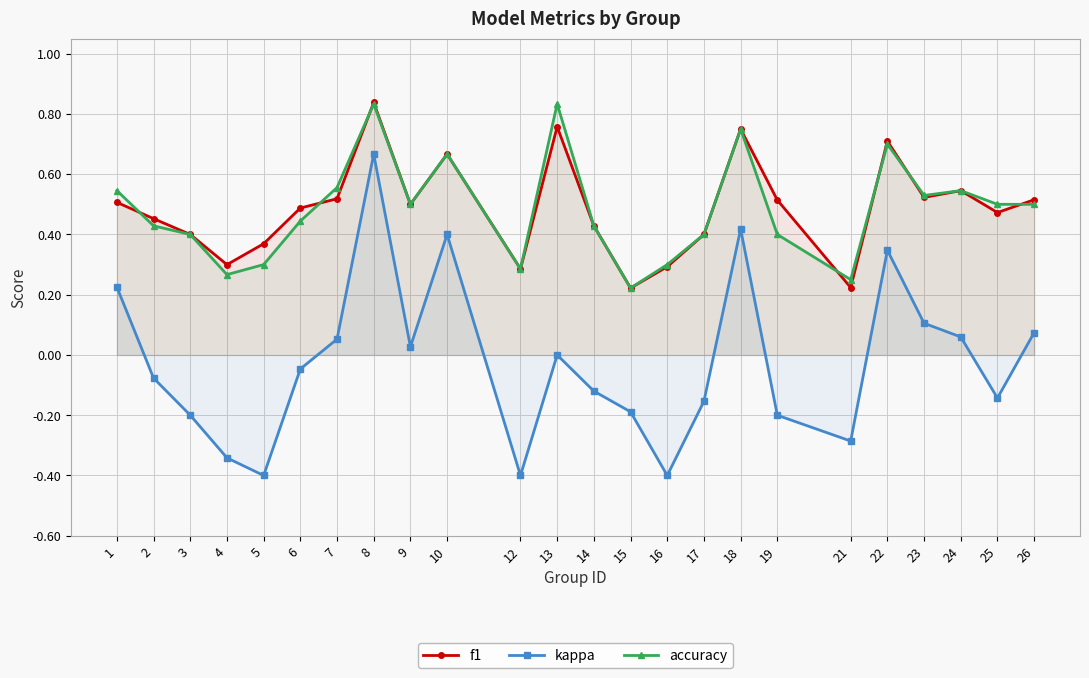

What is the difference between the highest and lowest values at 6?

0.5